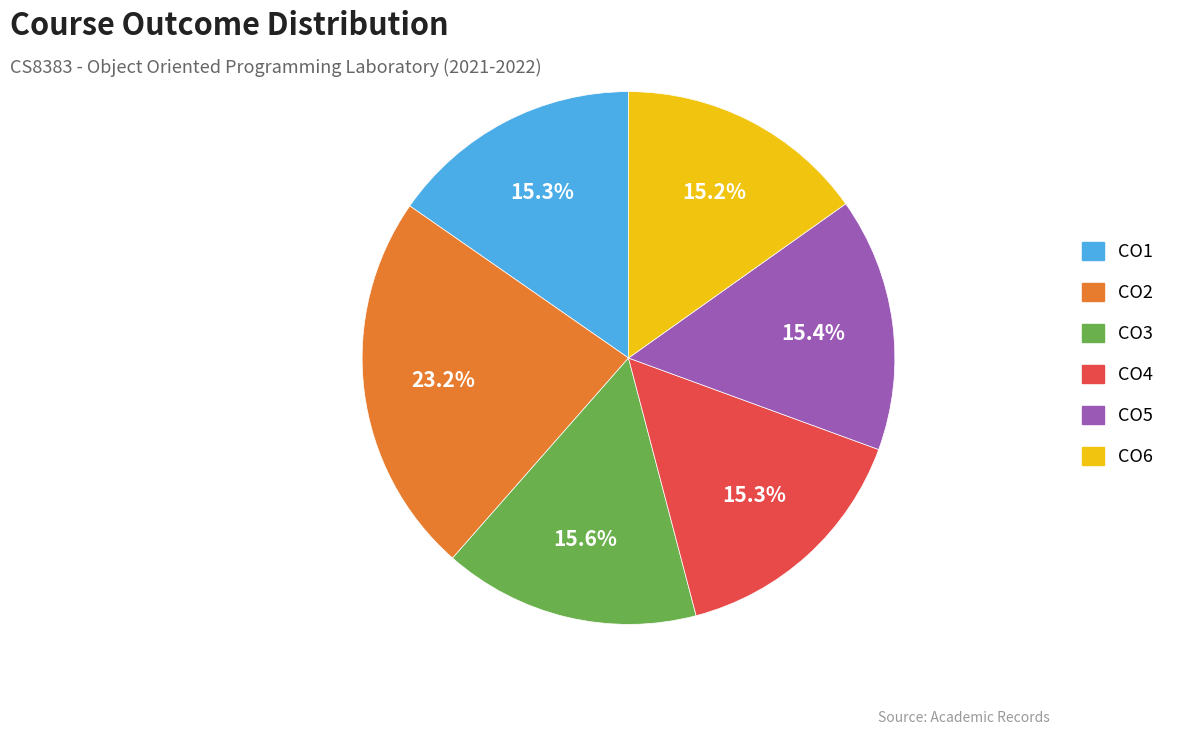

Combined, do CO4 and CO1 account for over 50%?

No